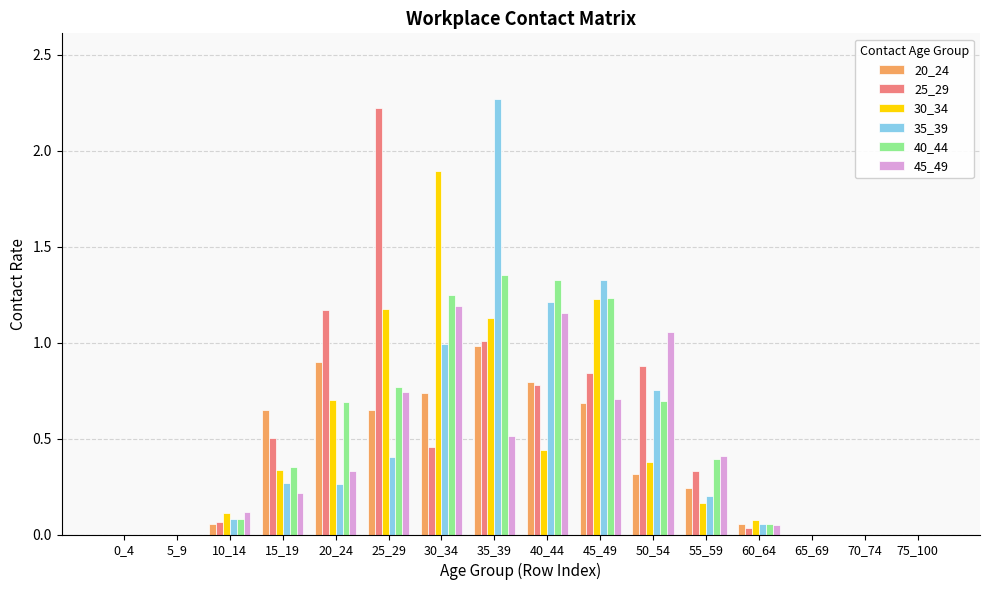

Is it true that 30_34 equals 0.0 at 0_4?

True